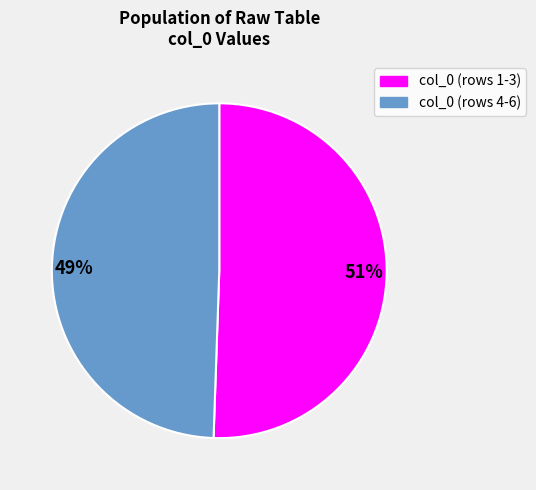

What is the ratio of the value at col_0 (rows 1-3) to the value at col_0 (rows 4-6)?

1.0